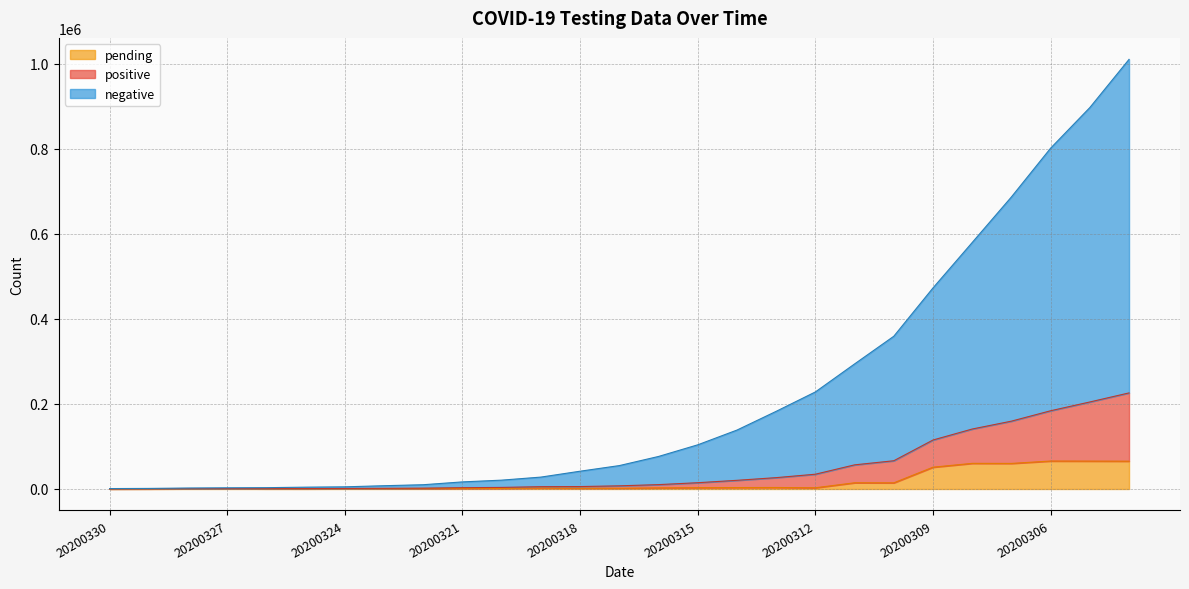

What is the difference between the maximum and minimum values in the pending series?

65609